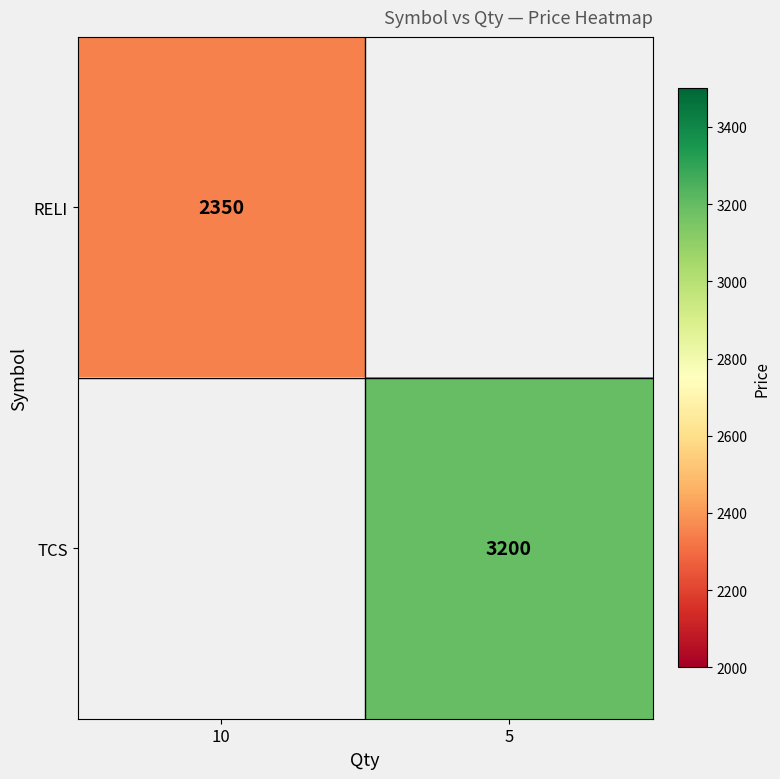

The value of TCS at 5 is 3200. True or false?

True